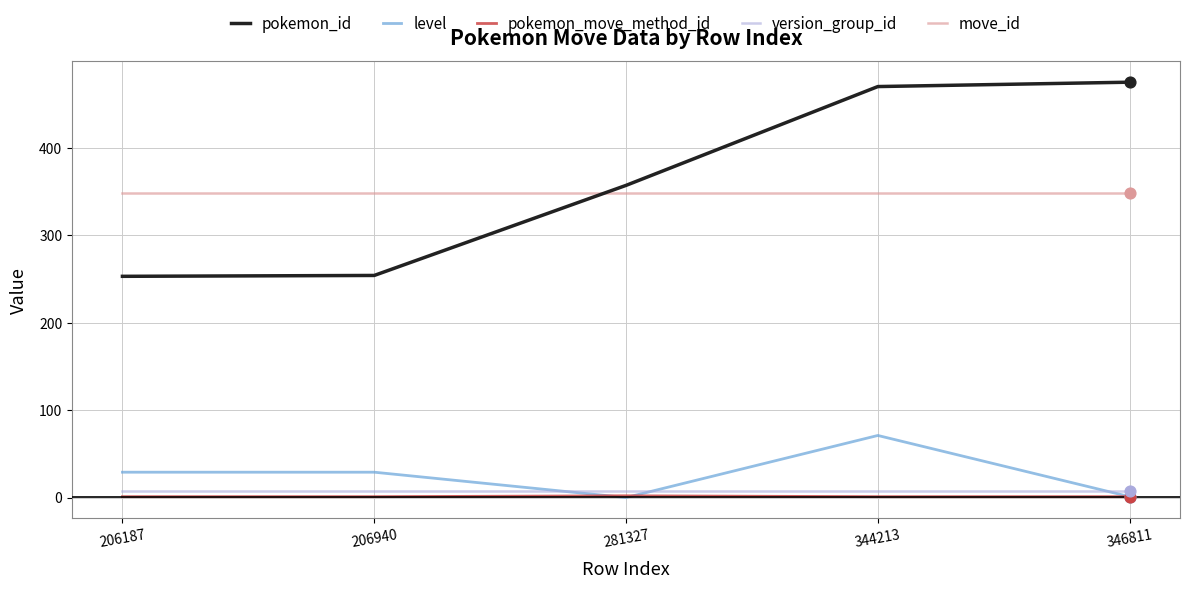

What are all the series names shown in the legend?

pokemon_id, level, pokemon_move_method_id, version_group_id, move_id